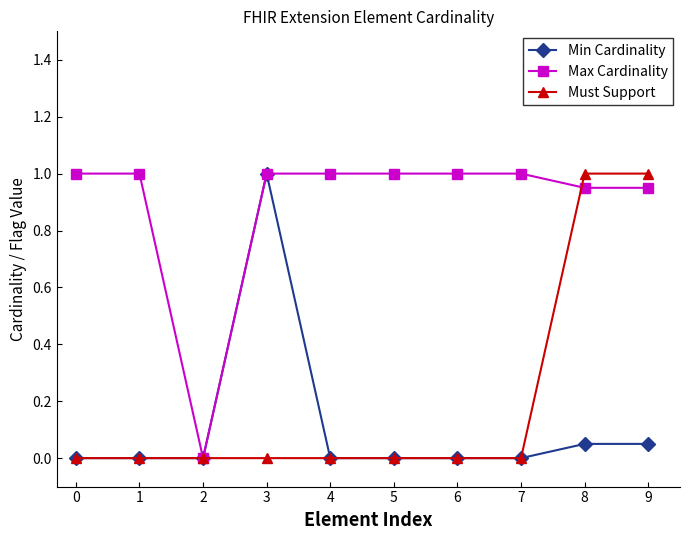

What is the spread (max minus min) of values at 1?

1.0